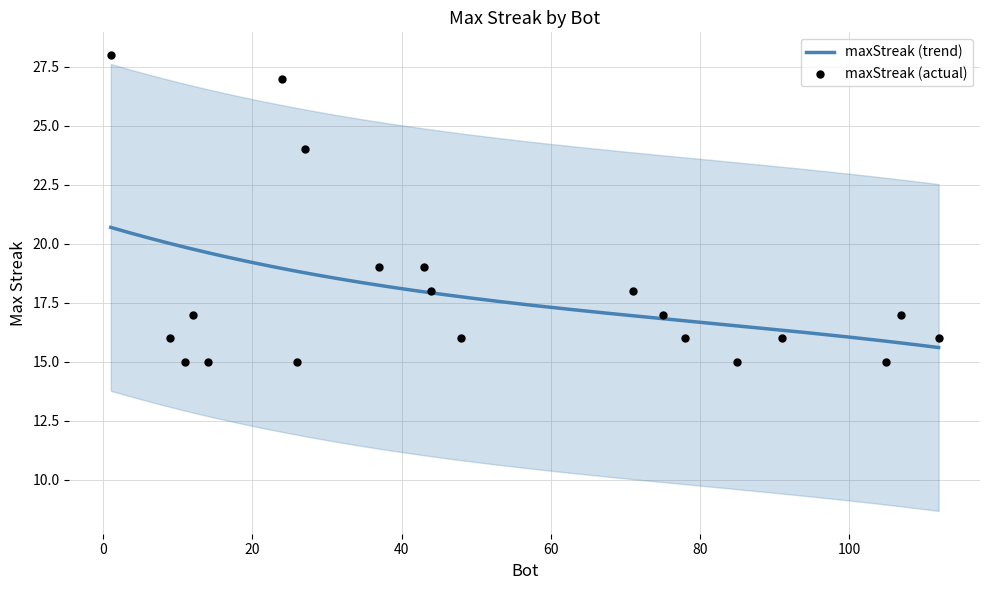

What is the ratio of the value at 14 to the value at 26?

1.0